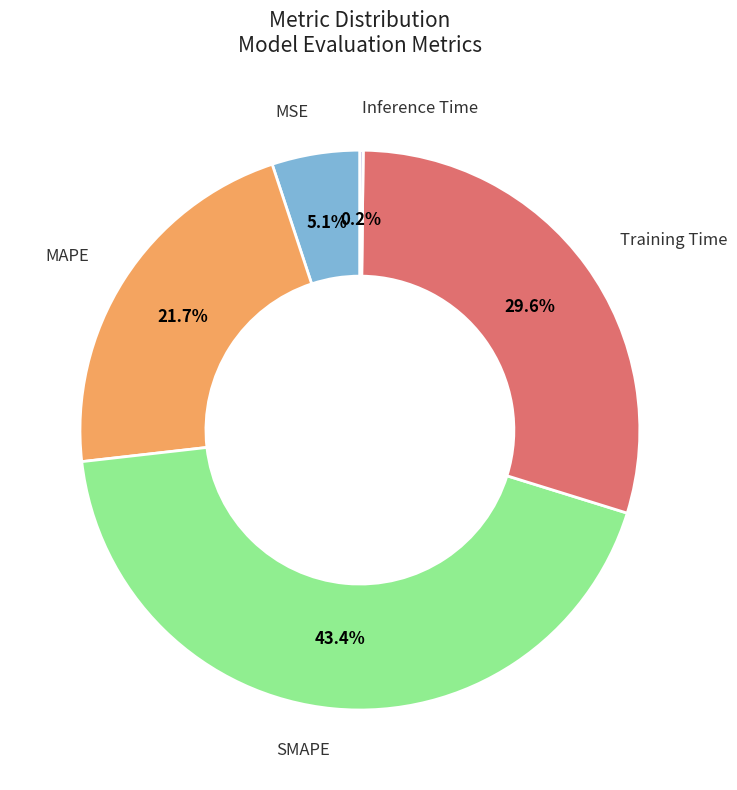

Is there any slice that represents more than half of the pie?

No